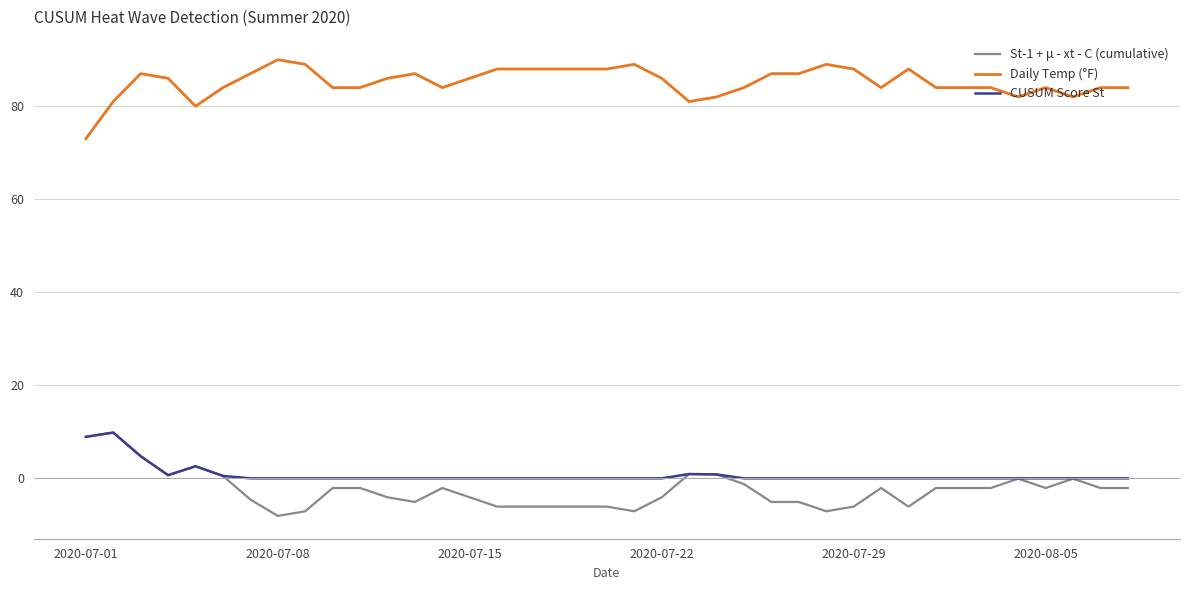

True or false: Daily Temp (°F) and CUSUM Score St intersect in this chart.

False